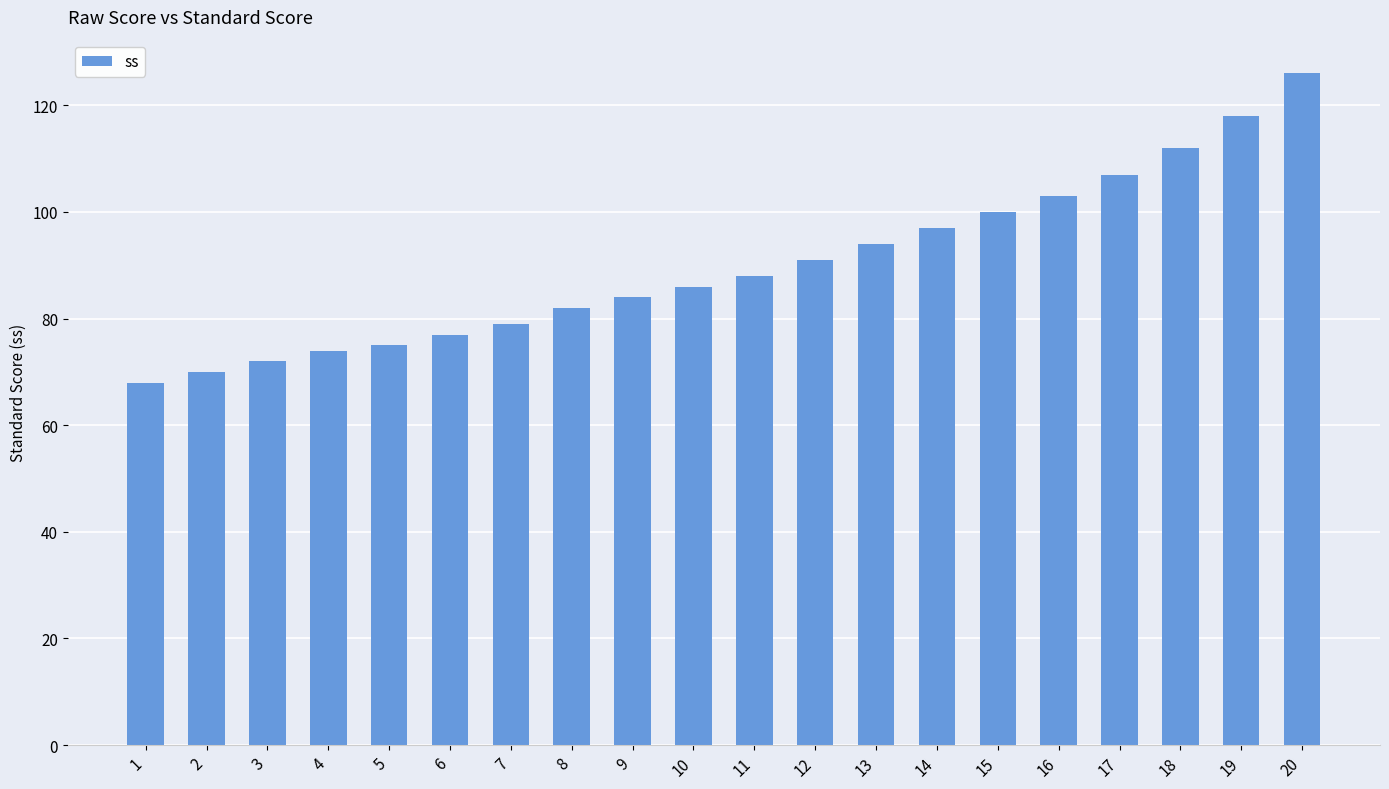

Reading right to left, list all the values displayed in this chart.

126	118	112	107	103	100	97	94	91	88	86	84	82	79	77	75	74	72	70	68